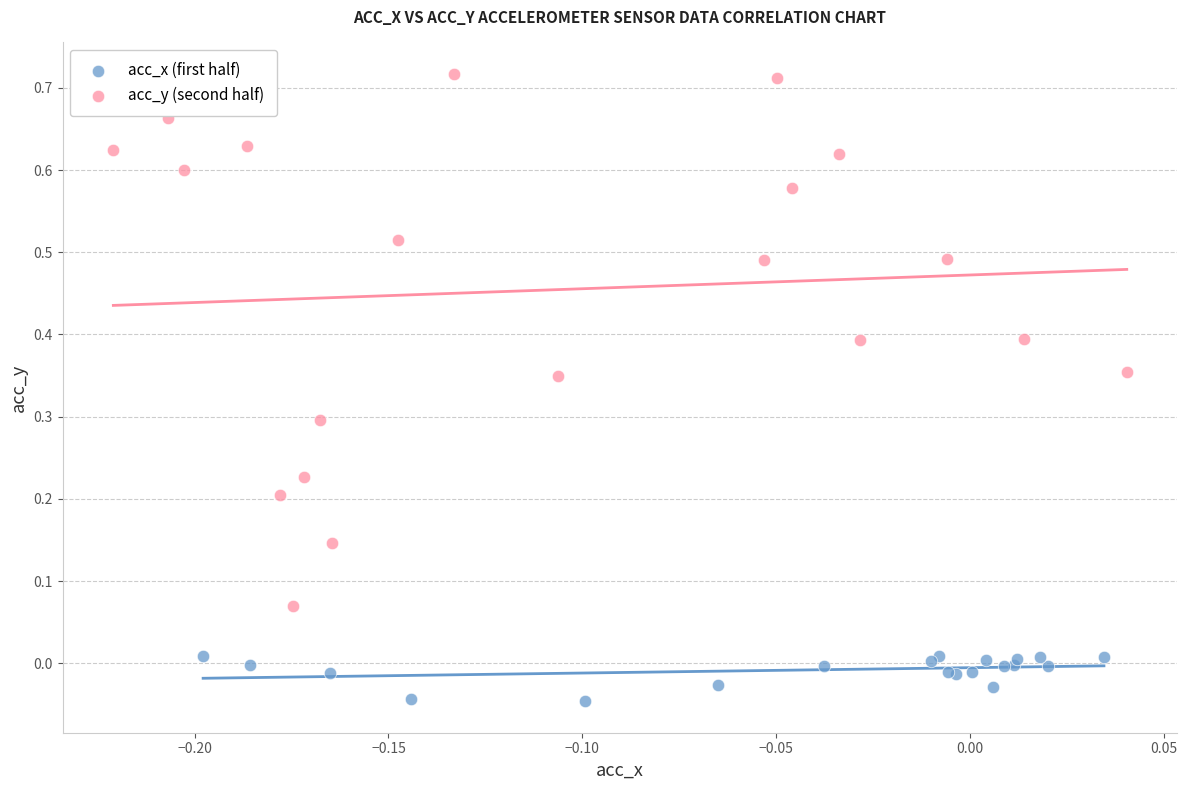

Which series has the widest spread of Y values?

acc_y (second half)